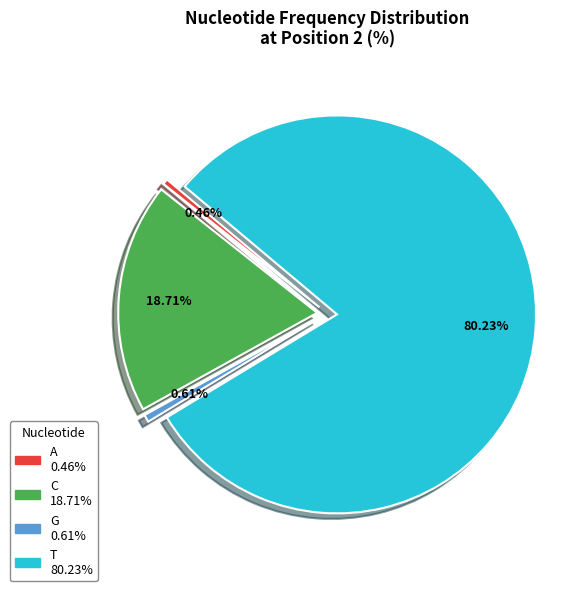

To the nearest percent, what is the combined percentage of G and C?

19%